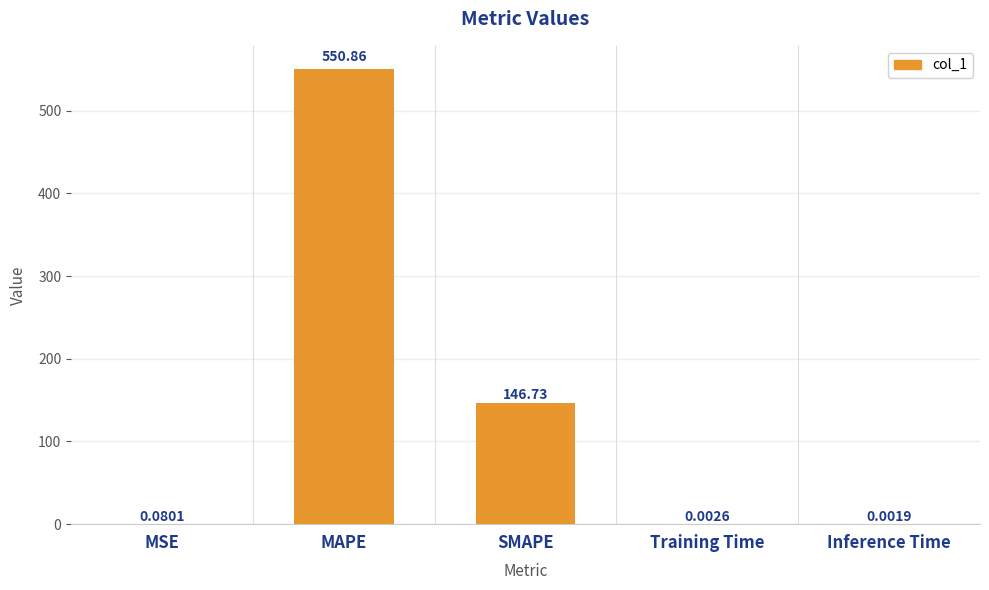

What is the sum of the values at SMAPE and Inference Time?

146.7